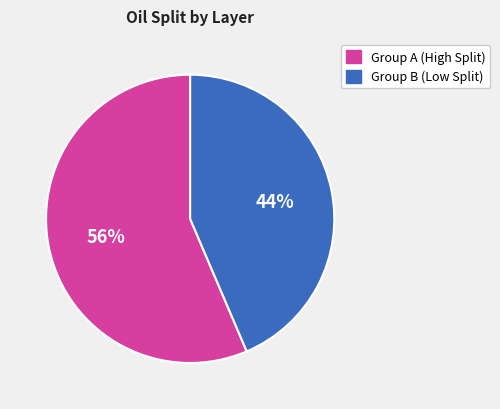

To the nearest percent, what is the average slice percentage?

50%